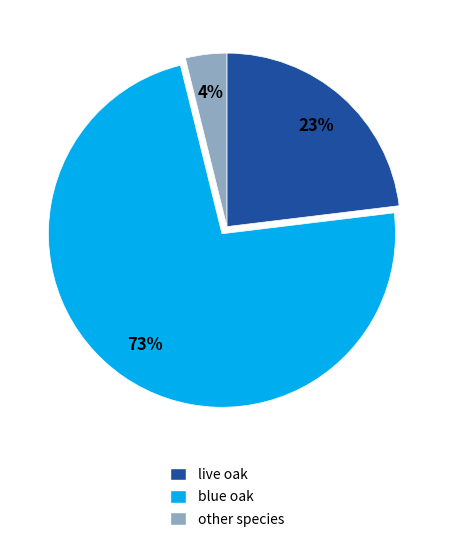

What percentage is the live oak slice, to the nearest percent?

23%